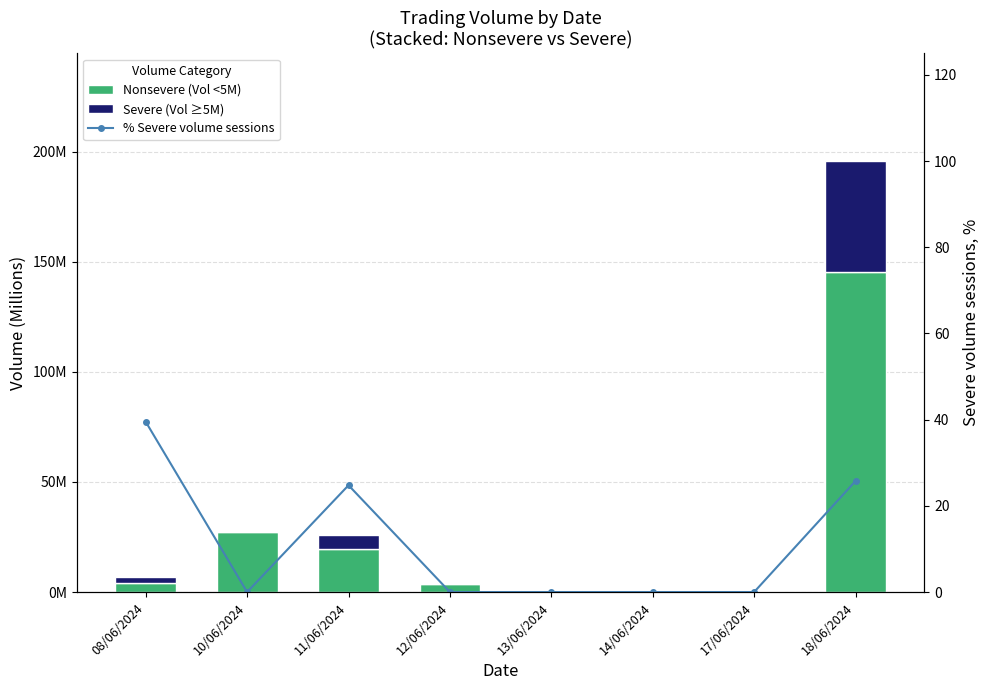

Between 12/06/2024 and 13/06/2024, which series saw the biggest shift?

Nonsevere (Vol <5M)